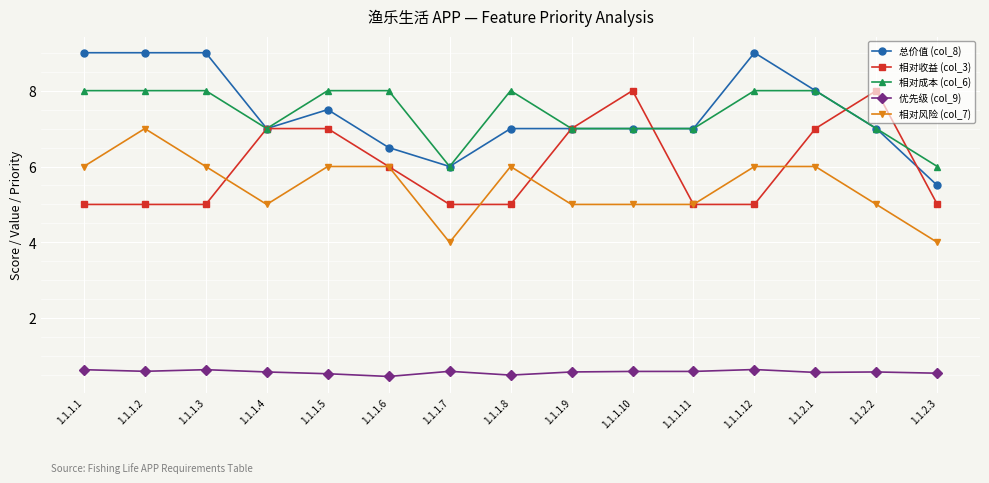

The value of 相对收益 (col_3) at 1.1.2.1 is 11.0. True or false?

False